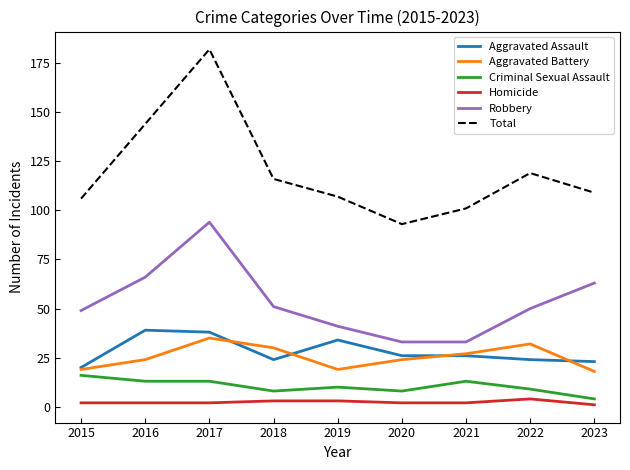

True or false: Homicide and Robbery cross at least once.

False